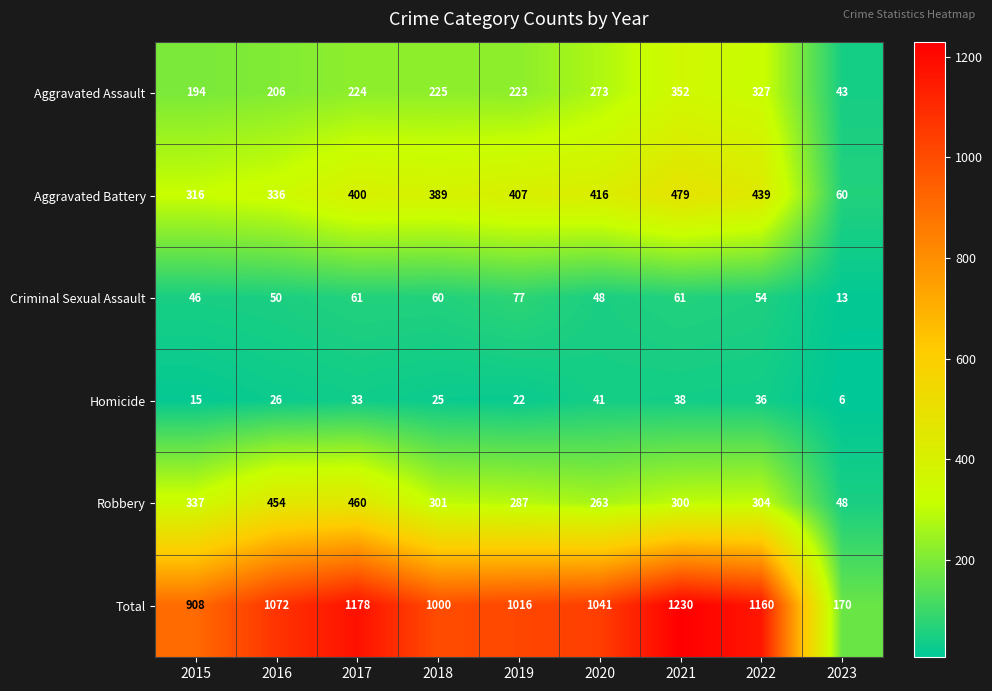

The Robbery series shows 48 at 2023. True or false?

True